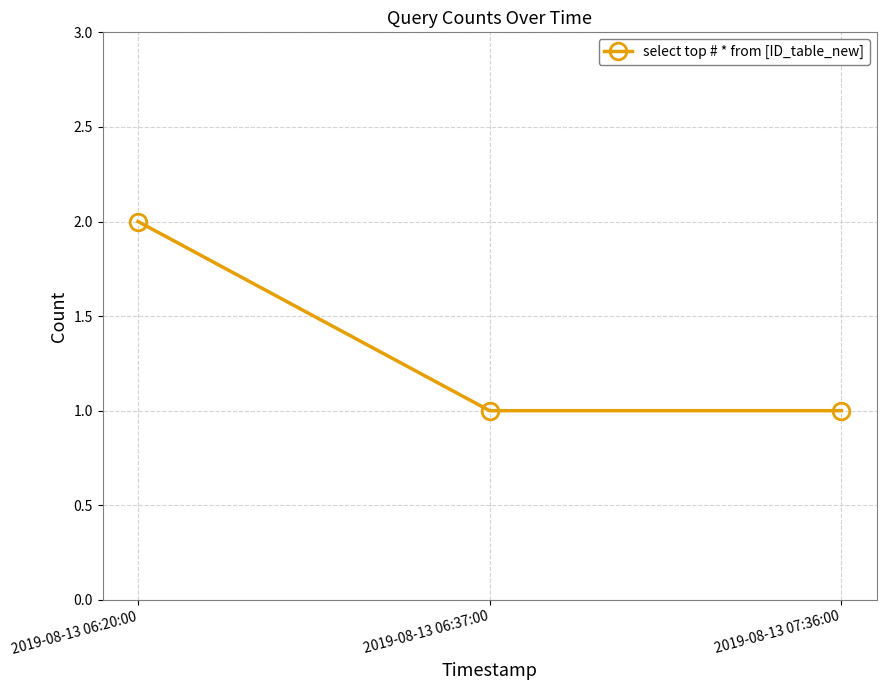

Is it true that the value at 2019-08-13 06:20:00 is 3?

False